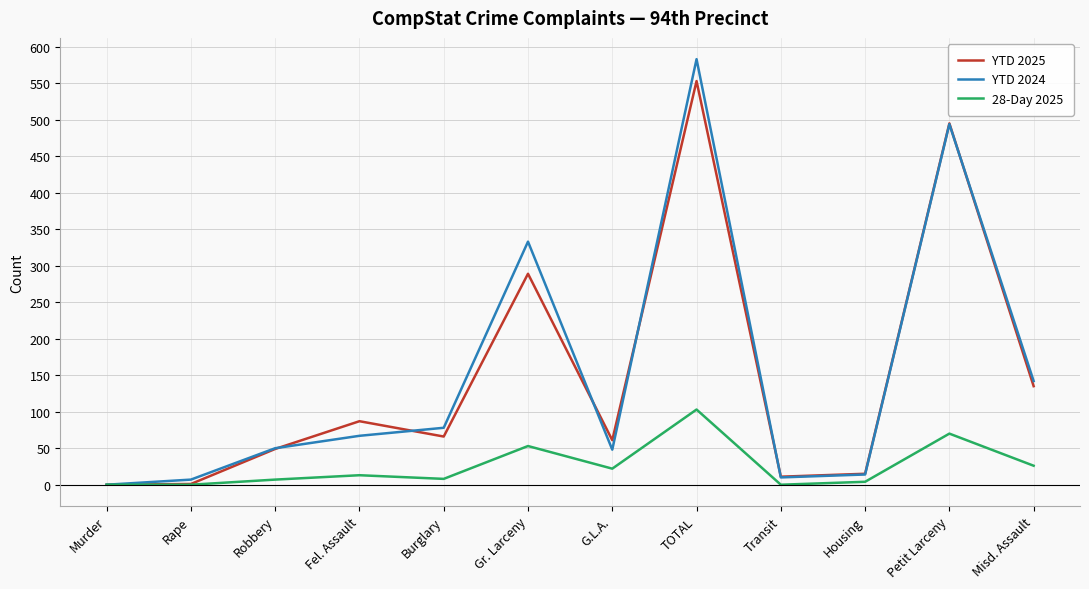

At how many categories does at least one series exceed 551?

1